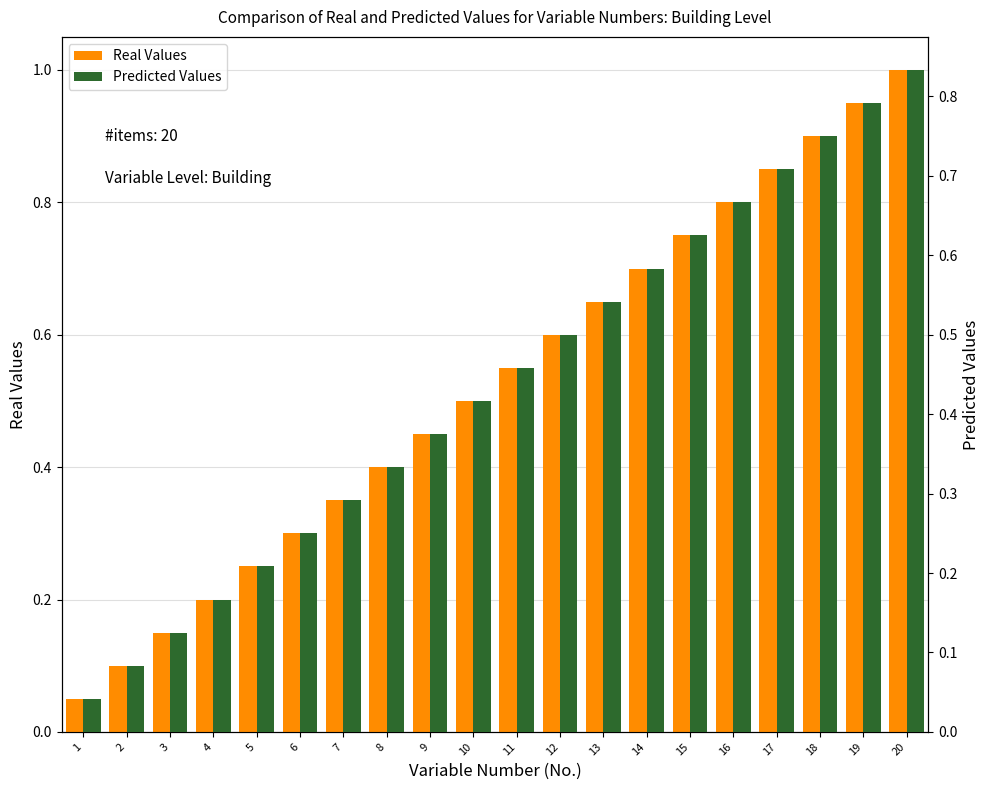

Reading right to left, extract all data points from this chart.

Real Values: 20=1.0	19=0.9	18=0.9	17=0.8	16=0.8	15=0.8	14=0.7	13=0.7	12=0.6	11=0.6	10=0.5	9=0.5	8=0.4	7=0.3	6=0.3	5=0.2	4=0.2	3=0.1	2=0.1	1=0.1
Predicted Values: 20=0.8	19=0.8	18=0.8	17=0.7	16=0.7	15=0.6	14=0.6	13=0.5	12=0.5	11=0.5	10=0.4	9=0.4	8=0.3	7=0.3	6=0.2	5=0.2	4=0.2	3=0.1	2=0.1	1=0.0